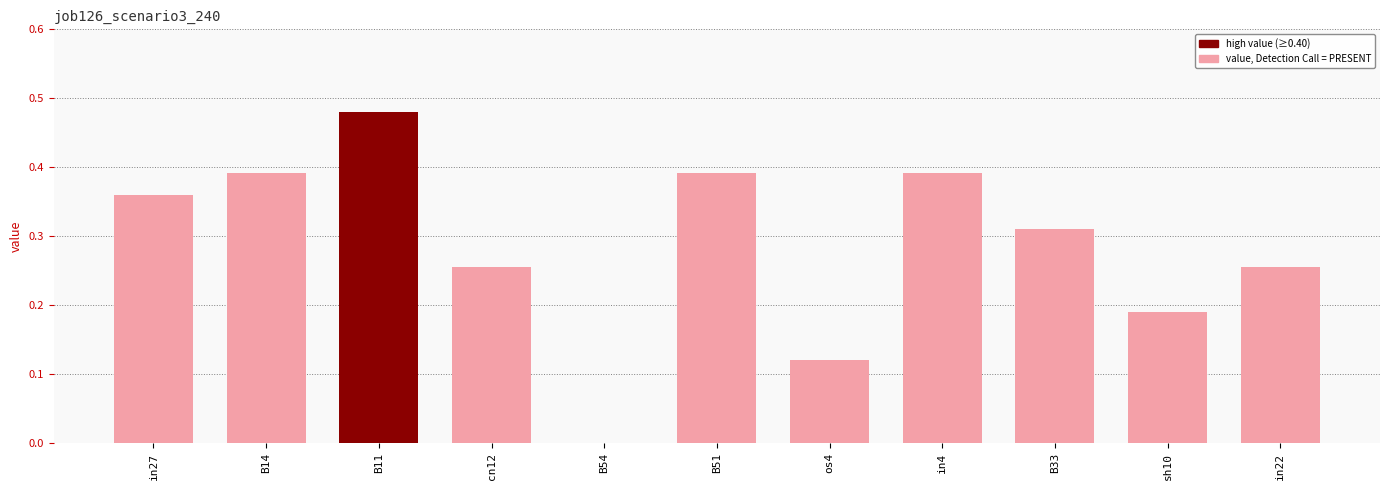

Which has a higher value, sh10 or cn12?

cn12